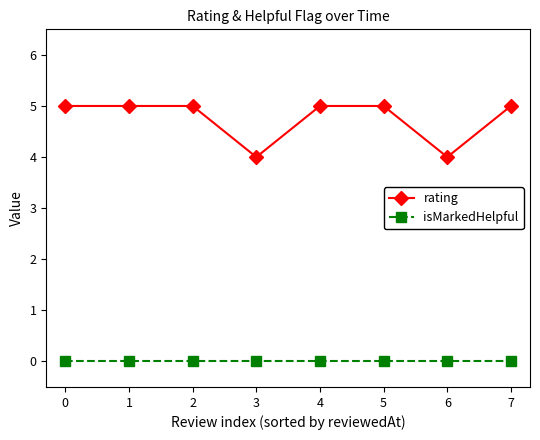

List the series in order of their peak value, highest first.

rating, isMarkedHelpful